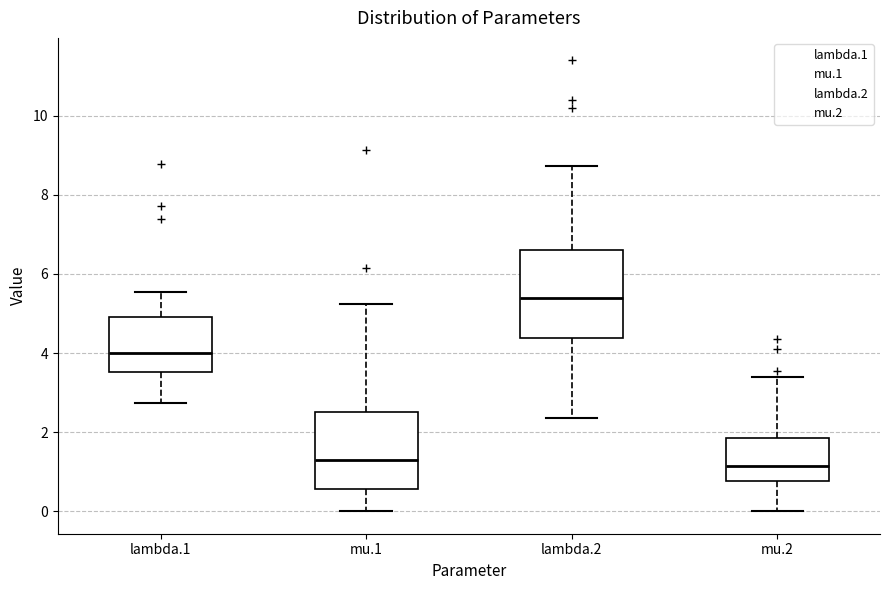

Reading left to right, transcribe this box plot: for each box, give where its median line is, the range the box spans, and where its two whiskers end, as read against the y-axis. The values are not printed on the chart, so give them approximately, as read against the axis.

lambda.1: median 4.0, box 3.6 to 5.0, whiskers 2.8 to 5.6
mu.1: median 1.2, box 0.6 to 2.6, whiskers 0.0 to 5.2
lambda.2: median 5.4, box 4.4 to 6.6, whiskers 2.4 to 8.8
mu.2: median 1.2, box 0.8 to 1.8, whiskers 0.0 to 3.4